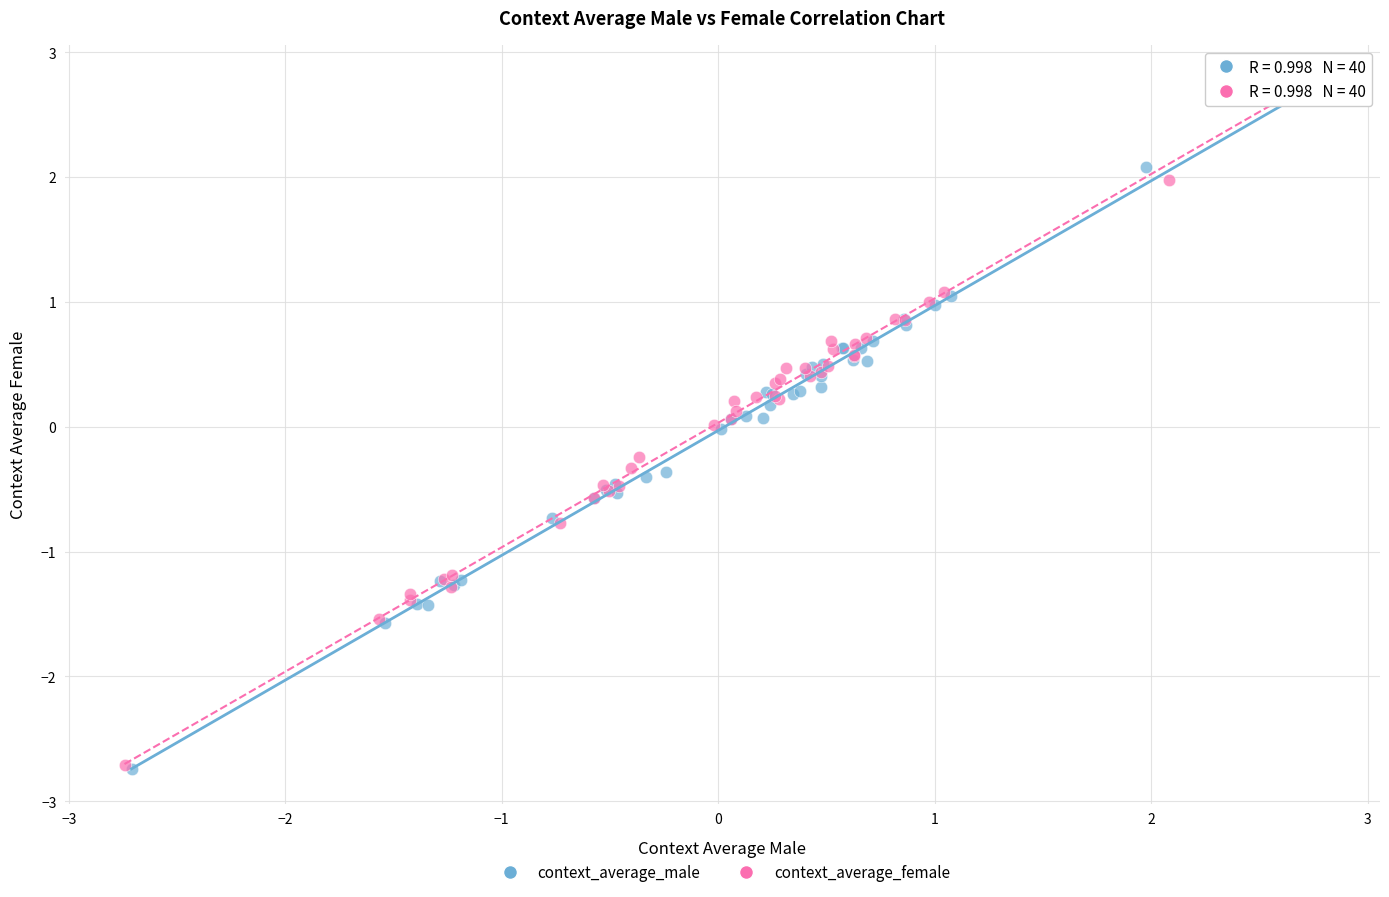

Which series has the largest Y range (max minus min)?

context_average_female